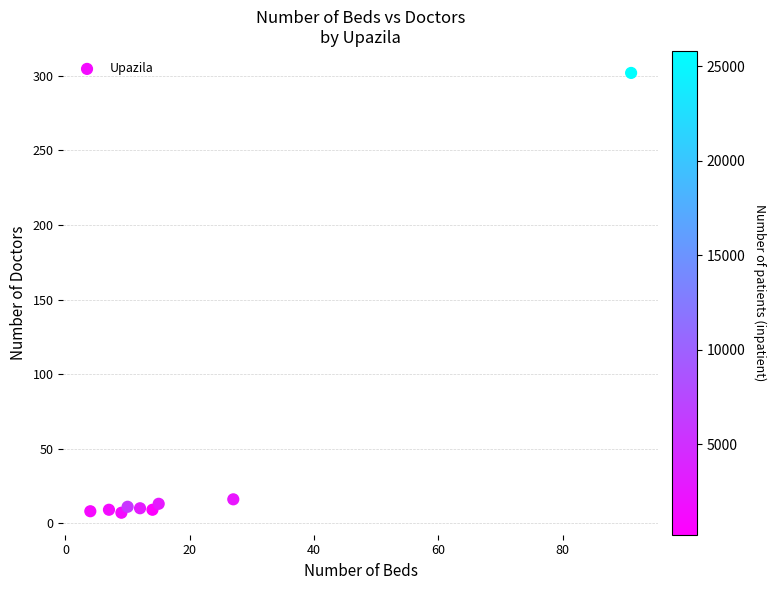

What is the average Y value?

43